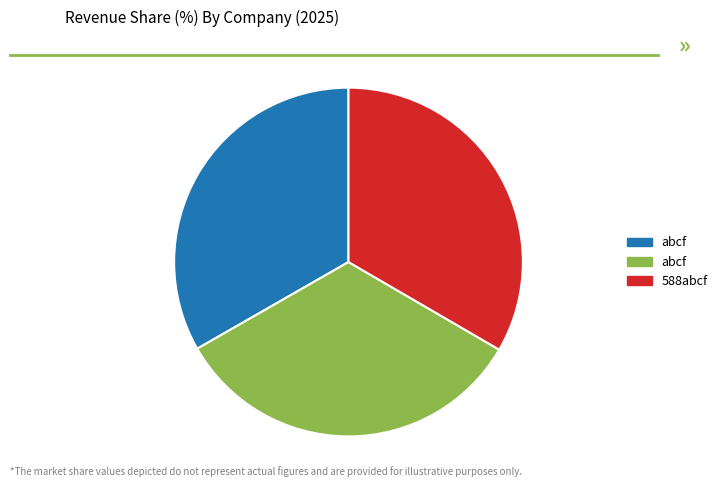

How many segments does this pie chart have?

3